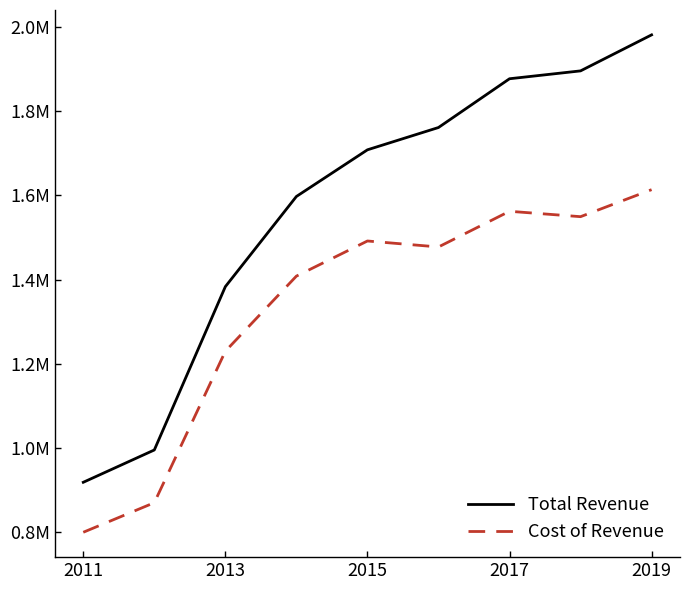

Is this an area chart (filled region under the line)?

No